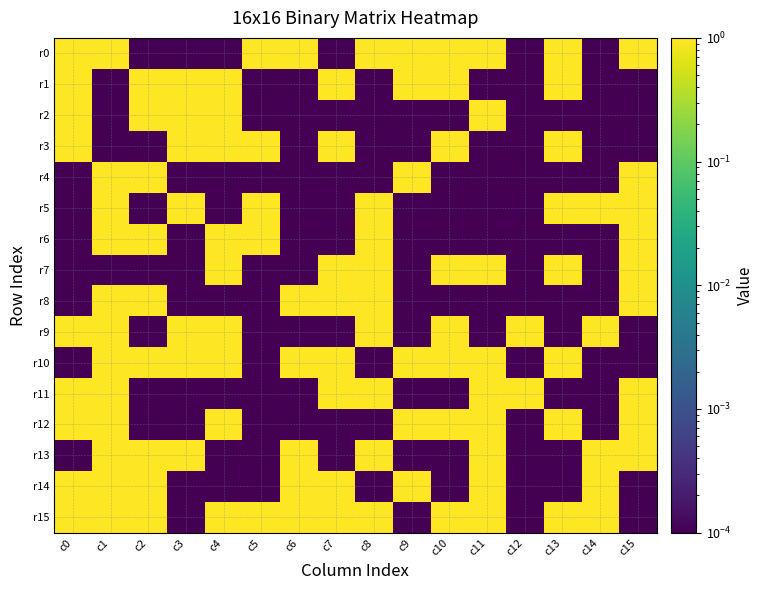

Reading left to right, what are all the values shown in this chart?

r0: c0=1.0	c1=1.0	c2=0.0	c3=0.0	c4=0.0	c5=1.0	c6=1.0	c7=0.0	c8=1.0	c9=1.0	c10=1.0	c11=1.0	c12=0.0	c13=1.0	c14=0.0	c15=1.0
r1: c0=1.0	c1=0.0	c2=1.0	c3=1.0	c4=1.0	c5=0.0	c6=0.0	c7=1.0	c8=0.0	c9=1.0	c10=1.0	c11=0.0	c12=0.0	c13=1.0	c14=0.0	c15=0.0
r2: c0=1.0	c1=0.0	c2=1.0	c3=1.0	c4=1.0	c5=0.0	c6=0.0	c7=0.0	c8=0.0	c9=0.0	c10=0.0	c11=1.0	c12=0.0	c13=0.0	c14=0.0	c15=0.0
r3: c0=1.0	c1=0.0	c2=0.0	c3=1.0	c4=1.0	c5=1.0	c6=0.0	c7=1.0	c8=0.0	c9=0.0	c10=1.0	c11=0.0	c12=0.0	c13=1.0	c14=0.0	c15=0.0
r4: c0=0.0	c1=1.0	c2=1.0	c3=0.0	c4=0.0	c5=0.0	c6=0.0	c7=0.0	c8=0.0	c9=1.0	c10=0.0	c11=0.0	c12=0.0	c13=0.0	c14=0.0	c15=1.0
r5: c0=0.0	c1=1.0	c2=0.0	c3=1.0	c4=0.0	c5=1.0	c6=0.0	c7=0.0	c8=1.0	c9=0.0	c10=0.0	c11=0.0	c12=0.0	c13=1.0	c14=1.0	c15=1.0
r6: c0=0.0	c1=1.0	c2=1.0	c3=0.0	c4=1.0	c5=1.0	c6=0.0	c7=0.0	c8=1.0	c9=0.0	c10=0.0	c11=0.0	c12=0.0	c13=0.0	c14=0.0	c15=1.0
r7: c0=0.0	c1=0.0	c2=0.0	c3=0.0	c4=1.0	c5=0.0	c6=0.0	c7=1.0	c8=1.0	c9=0.0	c10=1.0	c11=1.0	c12=0.0	c13=1.0	c14=0.0	c15=1.0
r8: c0=0.0	c1=1.0	c2=1.0	c3=0.0	c4=0.0	c5=0.0	c6=1.0	c7=1.0	c8=1.0	c9=0.0	c10=0.0	c11=0.0	c12=0.0	c13=0.0	c14=0.0	c15=1.0
r9: c0=1.0	c1=1.0	c2=0.0	c3=1.0	c4=1.0	c5=0.0	c6=0.0	c7=0.0	c8=1.0	c9=0.0	c10=1.0	c11=0.0	c12=1.0	c13=0.0	c14=1.0	c15=0.0
r10: c0=0.0	c1=1.0	c2=1.0	c3=1.0	c4=1.0	c5=0.0	c6=1.0	c7=1.0	c8=0.0	c9=1.0	c10=1.0	c11=1.0	c12=0.0	c13=1.0	c14=0.0	c15=0.0
r11: c0=1.0	c1=1.0	c2=0.0	c3=0.0	c4=0.0	c5=0.0	c6=0.0	c7=1.0	c8=1.0	c9=0.0	c10=0.0	c11=1.0	c12=1.0	c13=0.0	c14=0.0	c15=1.0
r12: c0=1.0	c1=1.0	c2=0.0	c3=0.0	c4=1.0	c5=0.0	c6=0.0	c7=0.0	c8=0.0	c9=1.0	c10=1.0	c11=1.0	c12=0.0	c13=1.0	c14=0.0	c15=1.0
r13: c0=0.0	c1=1.0	c2=1.0	c3=1.0	c4=0.0	c5=0.0	c6=1.0	c7=0.0	c8=1.0	c9=0.0	c10=0.0	c11=1.0	c12=0.0	c13=0.0	c14=1.0	c15=1.0
r14: c0=1.0	c1=1.0	c2=1.0	c3=0.0	c4=0.0	c5=0.0	c6=1.0	c7=1.0	c8=0.0	c9=1.0	c10=0.0	c11=1.0	c12=0.0	c13=0.0	c14=1.0	c15=0.0
r15: c0=1.0	c1=1.0	c2=1.0	c3=0.0	c4=1.0	c5=1.0	c6=1.0	c7=1.0	c8=1.0	c9=0.0	c10=1.0	c11=1.0	c12=0.0	c13=1.0	c14=1.0	c15=0.0